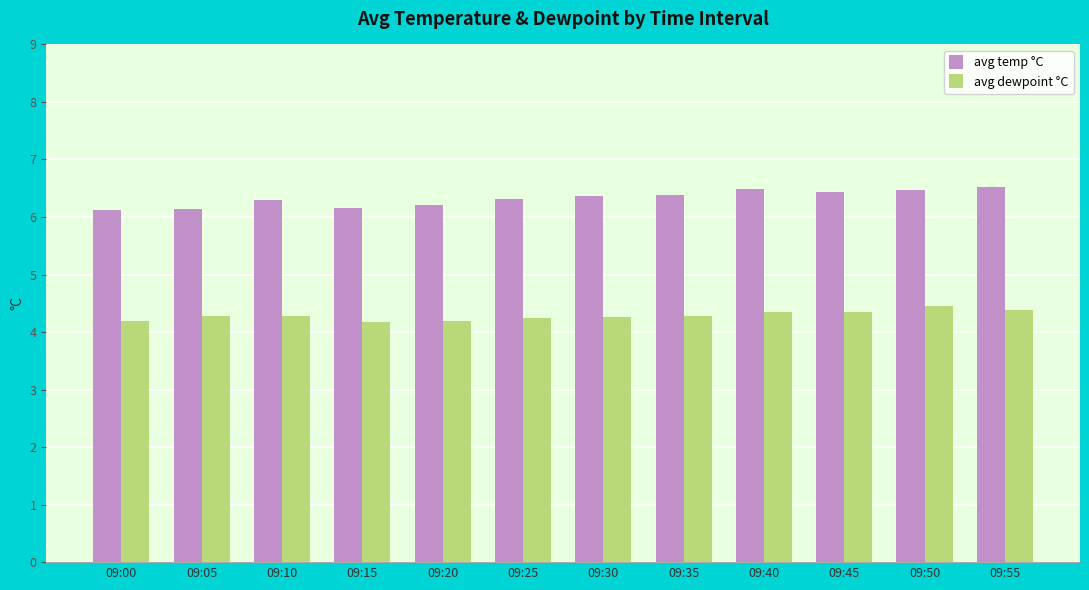

Rank the series by their maximum value, from highest to lowest.

avg temp °C, avg dewpoint °C